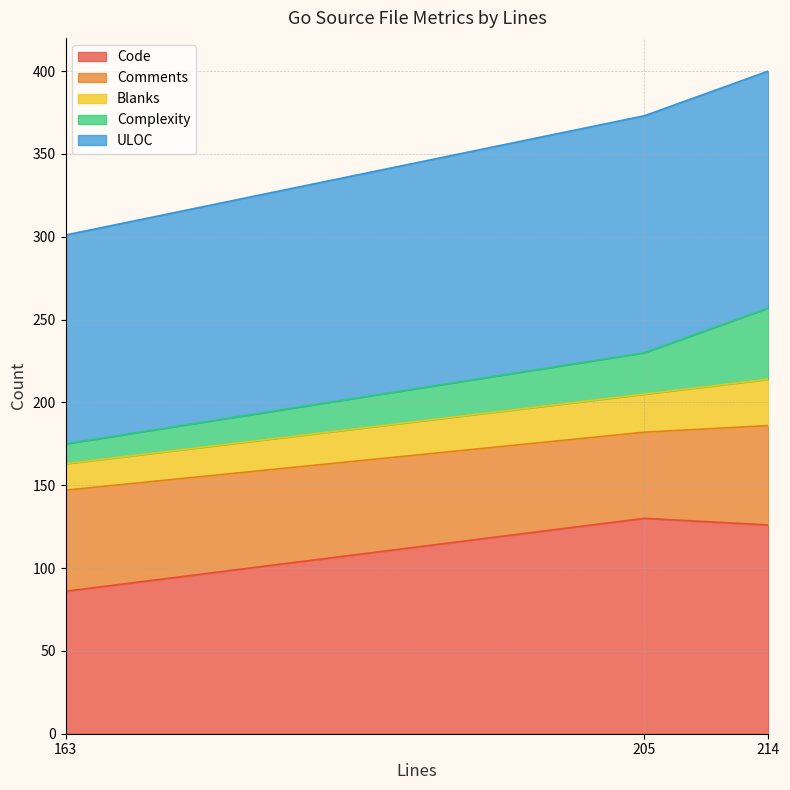

What is the total value across all series at 205?

373